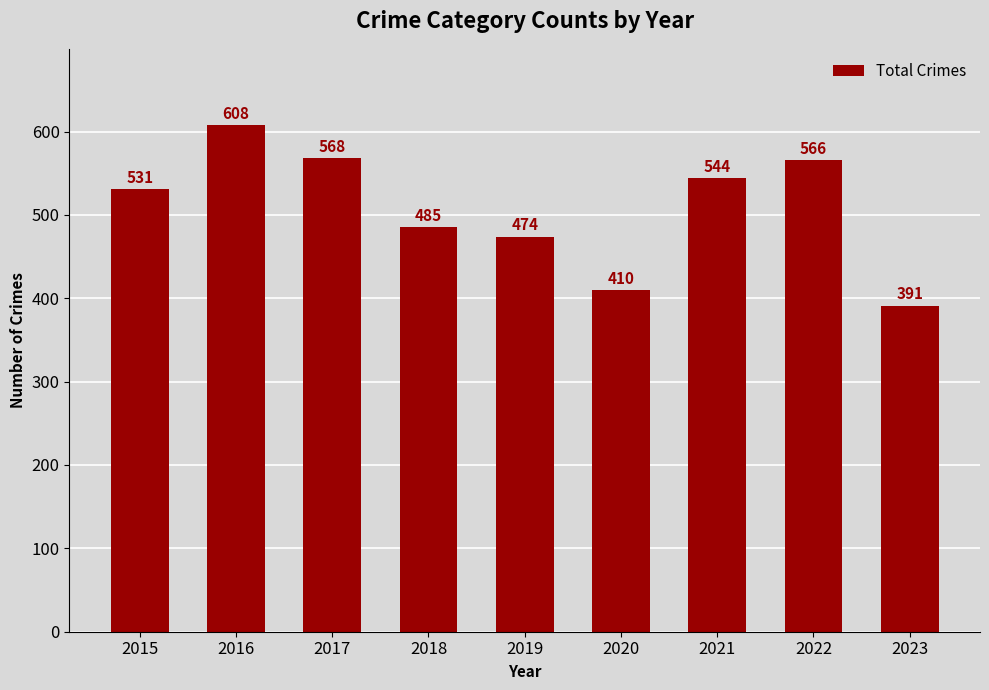

Are the bars horizontal?

No